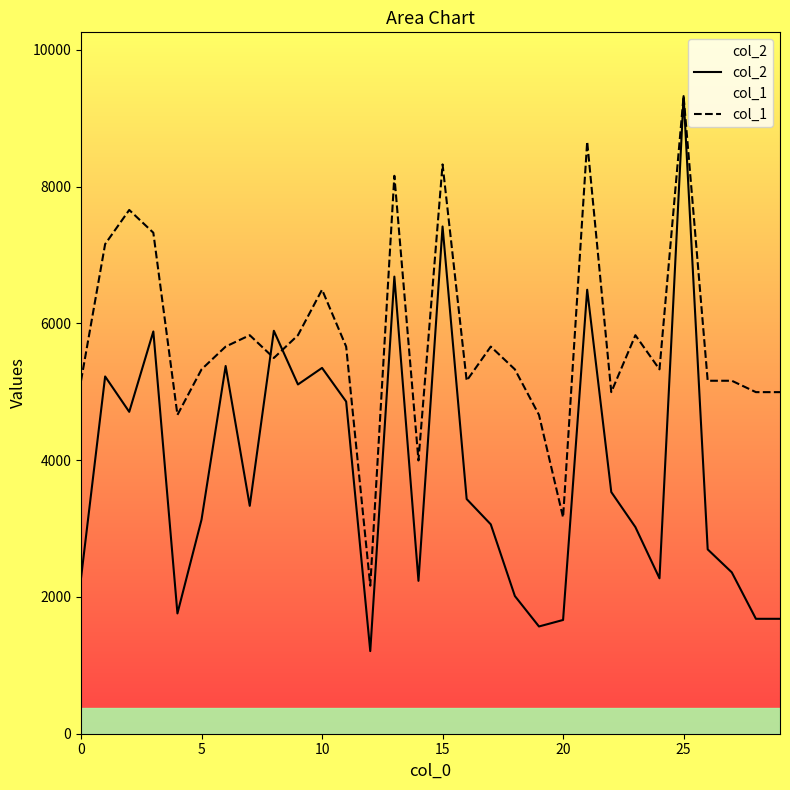

What is the difference between the col_1 values at 15 and 12?

6159.2